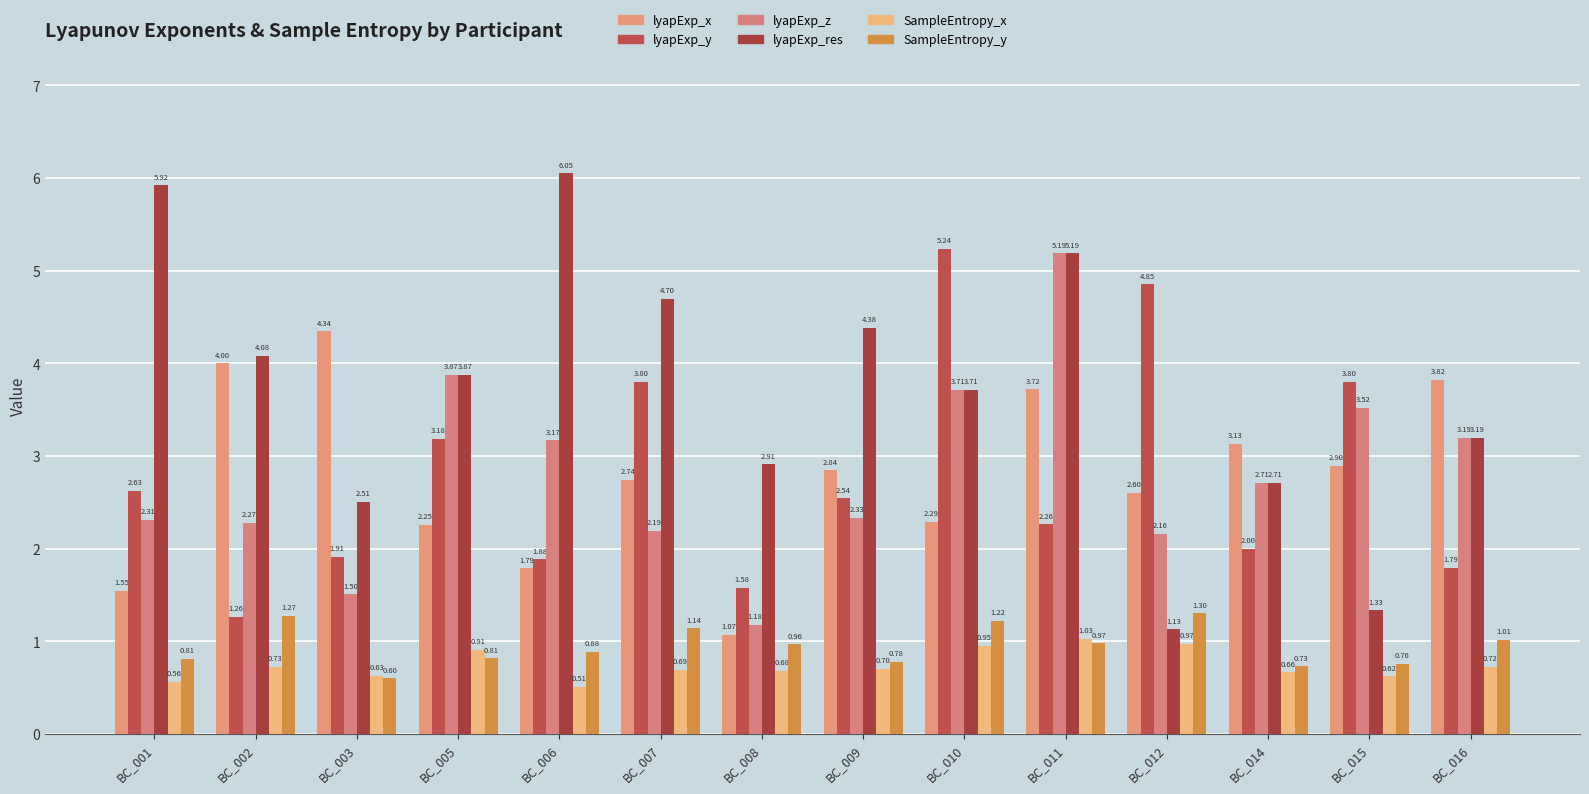

Where is lyapExp_y nearest to the value 3?

BC_005